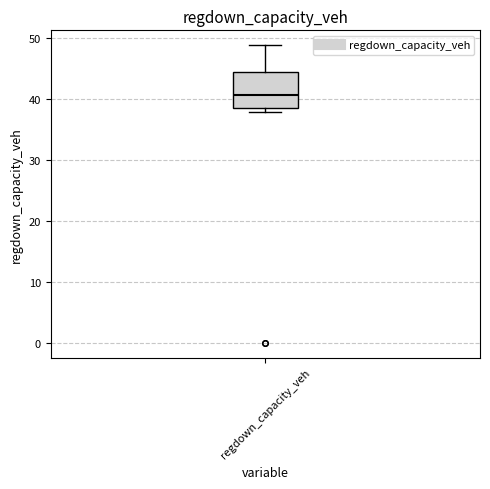

Read this box plot against the y-axis: the position of the median line, the range covered by the box, and the ends of both whiskers. The values are not printed on the chart, so give them approximately, as read against the axis.

median 41, box 38 to 44, whiskers 38 (just below the box's lower edge) to 49